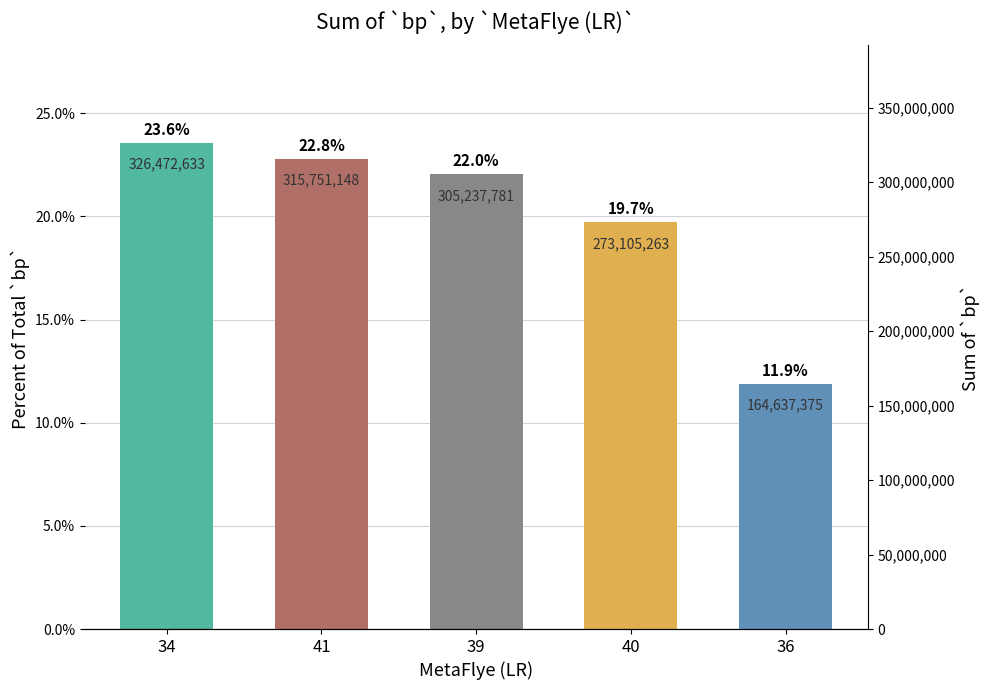

What is the label of the 2nd bar from the right?

40